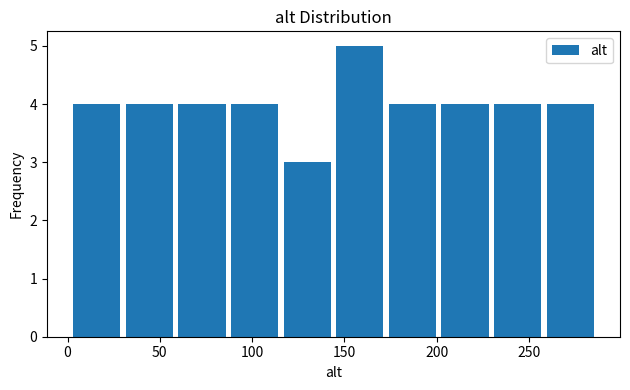

How tall is the bar that spans 260 to 290 on the x-axis? Neither the bar edges nor the heights are printed on the chart, so give them approximately, as read against the axes.

4